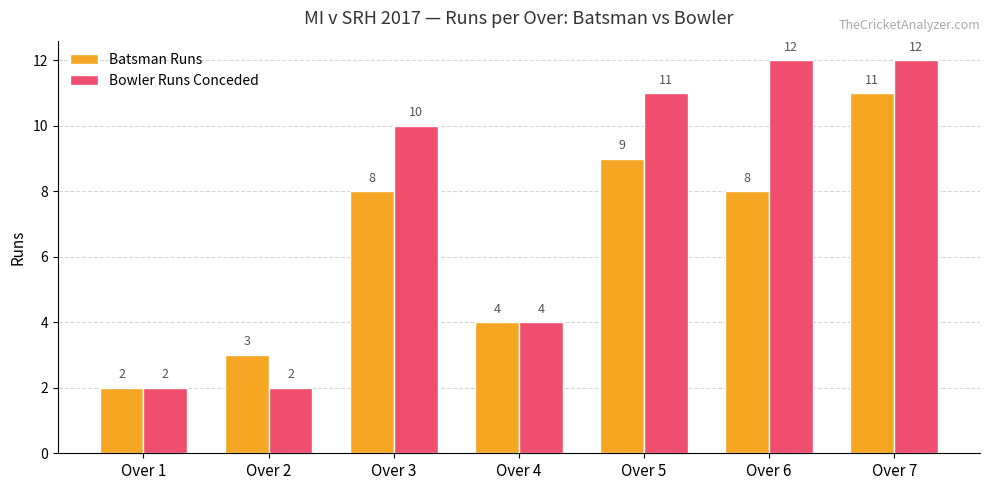

Reading right to left, list all the values displayed in this chart.

Batsman Runs: 11	8	9	4	8	3	2
Bowler Runs Conceded: 12	12	11	4	10	2	2